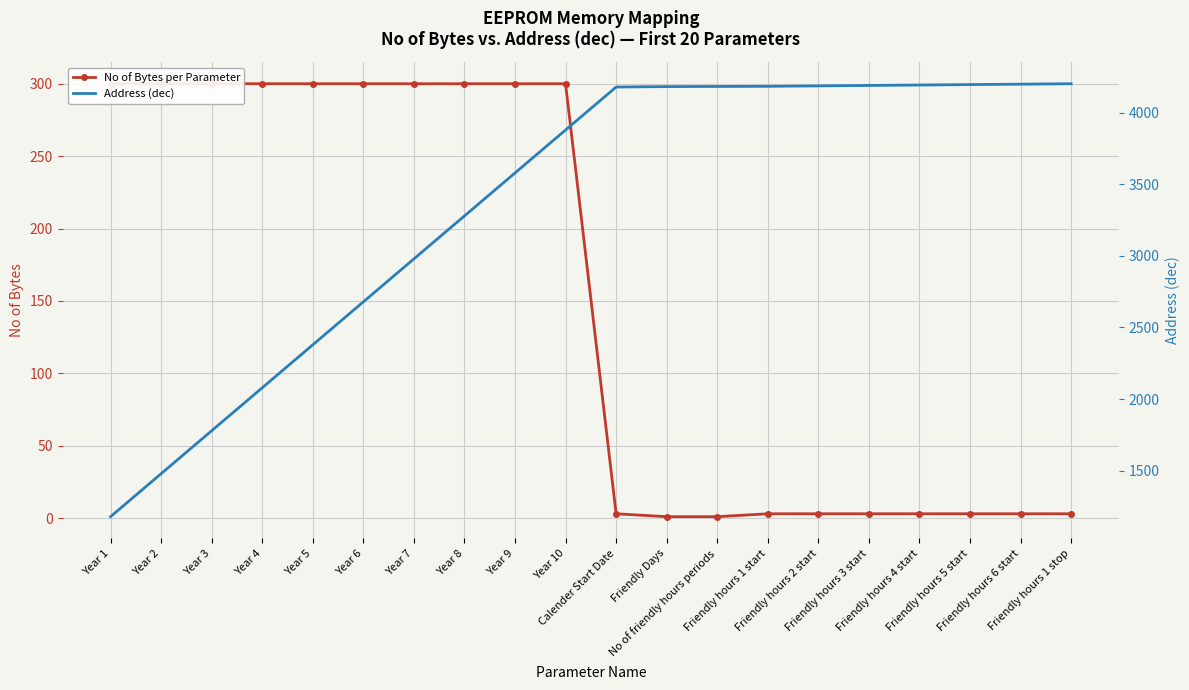

What is the label of the 15th point from the right?

Year 6